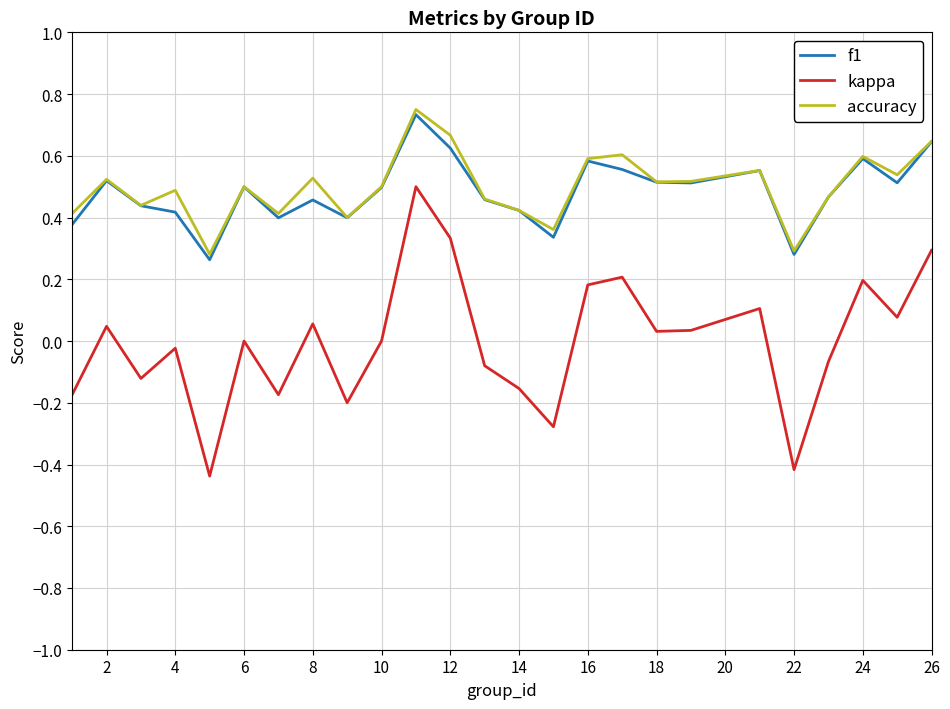

Which series has the widest spread of values?

kappa